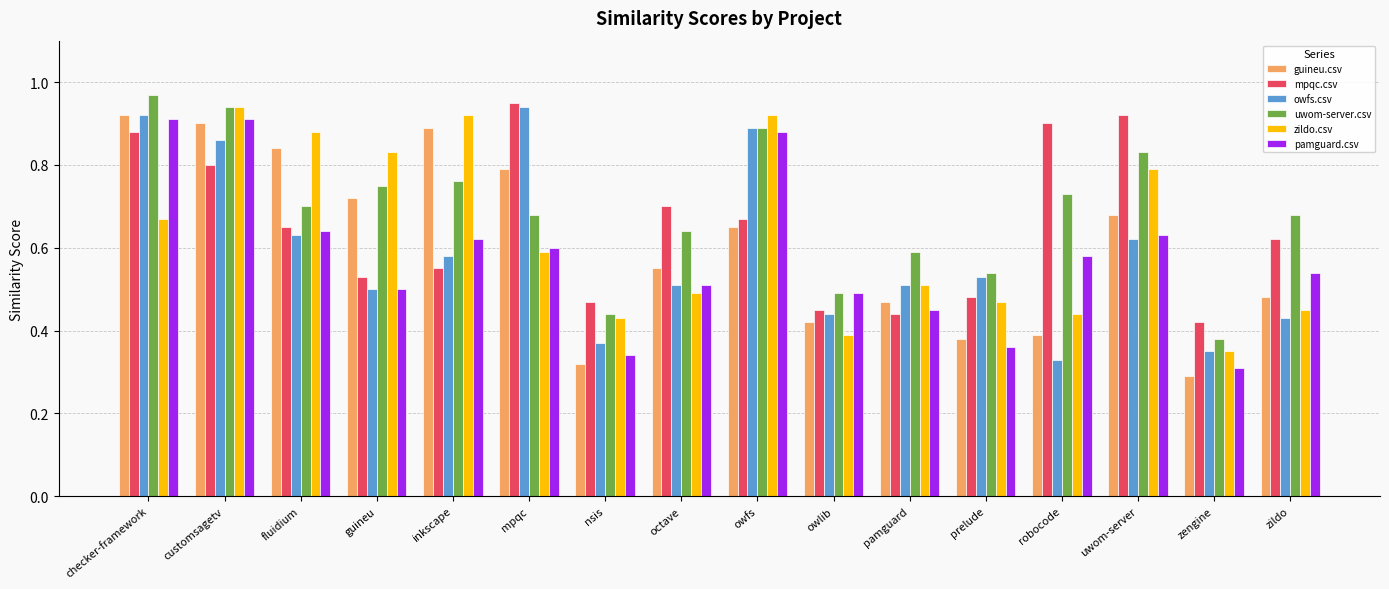

At which label does zildo.csv reach its minimum?

zengine